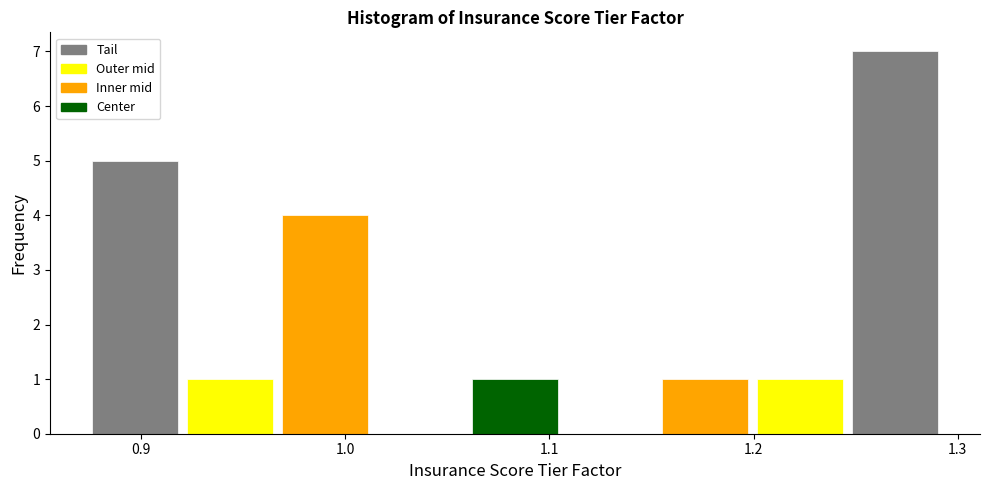

Reading left to right, transcribe this chart: for each bar, give the range it covers on the x-axis and its height. Neither the bar edges nor the heights are printed on the chart, so give them approximately, as read against the axes.

0.87 to 0.92: 5
0.92 to 0.97: 1
0.97 to 1.01: 4
1.01 to 1.06: 0
1.06 to 1.11: 1
1.11 to 1.15: 0
1.15 to 1.20: 1
1.20 to 1.25: 1
1.25 to 1.29: 7